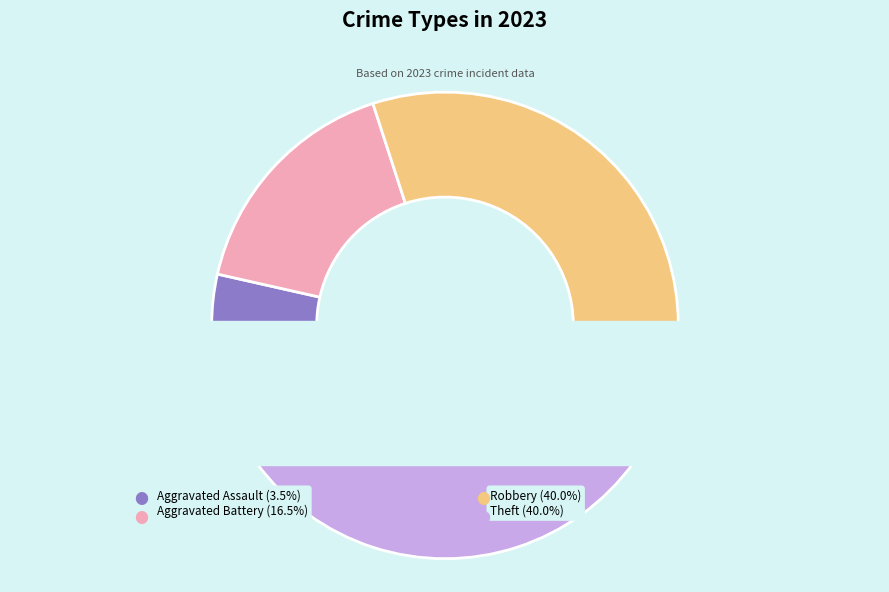

What portion of the pie excludes Aggravated Assault?

96.5%